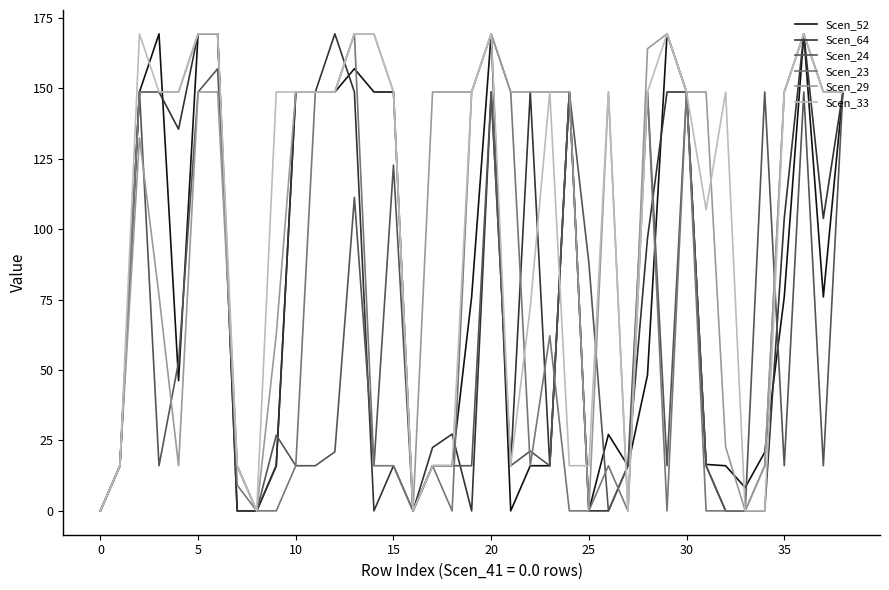

What is the maximum value shown in the chart?

169.3